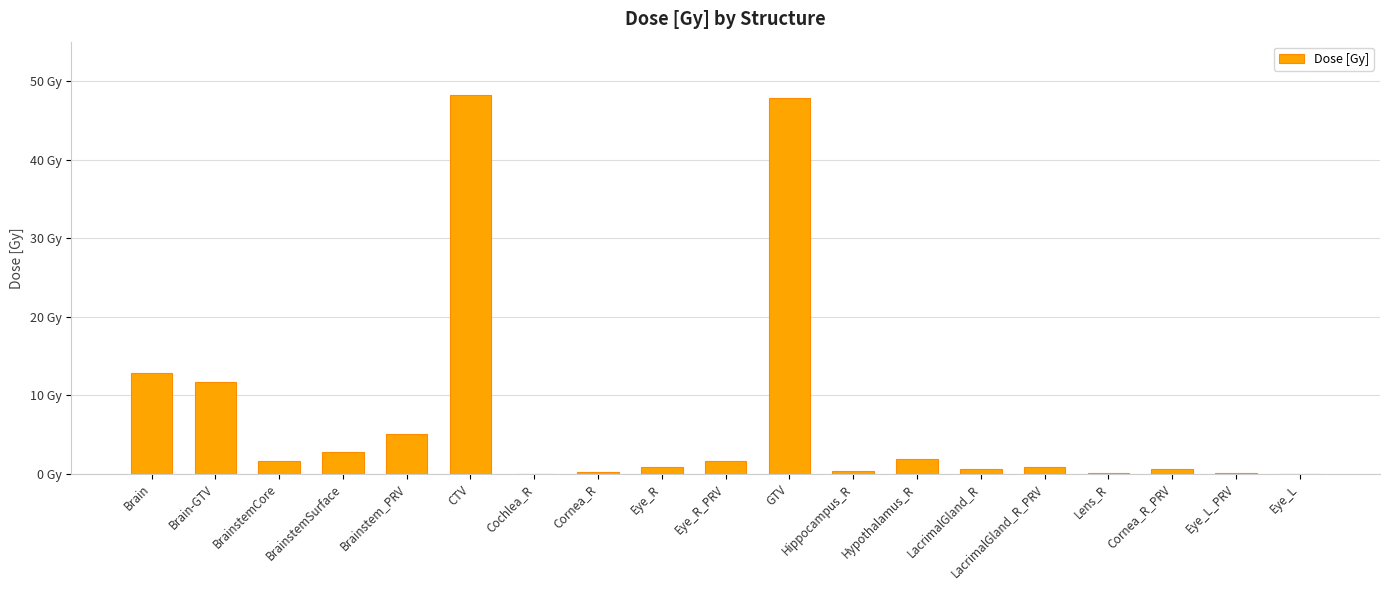

Reading right to left, what are all the values shown in this chart?

0.0	0.0	0.6	0.1	0.8	0.7	1.9	0.3	47.8	1.6	0.9	0.2	0.0	48.2	5.0	2.8	1.6	11.7	12.8